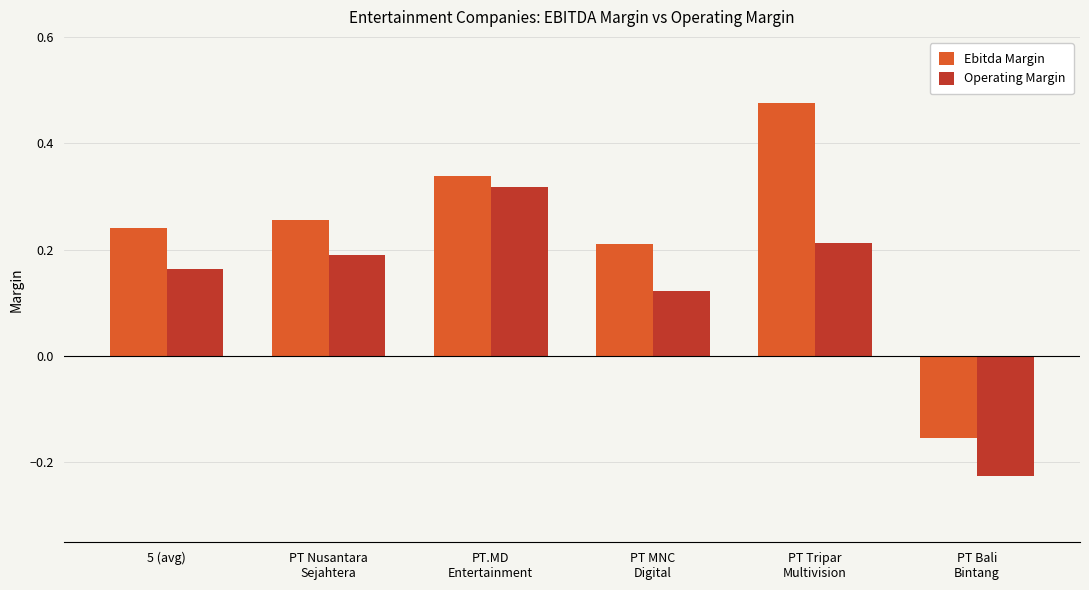

Where is Ebitda Margin nearest to the value 0?

PT Bali
Bintang